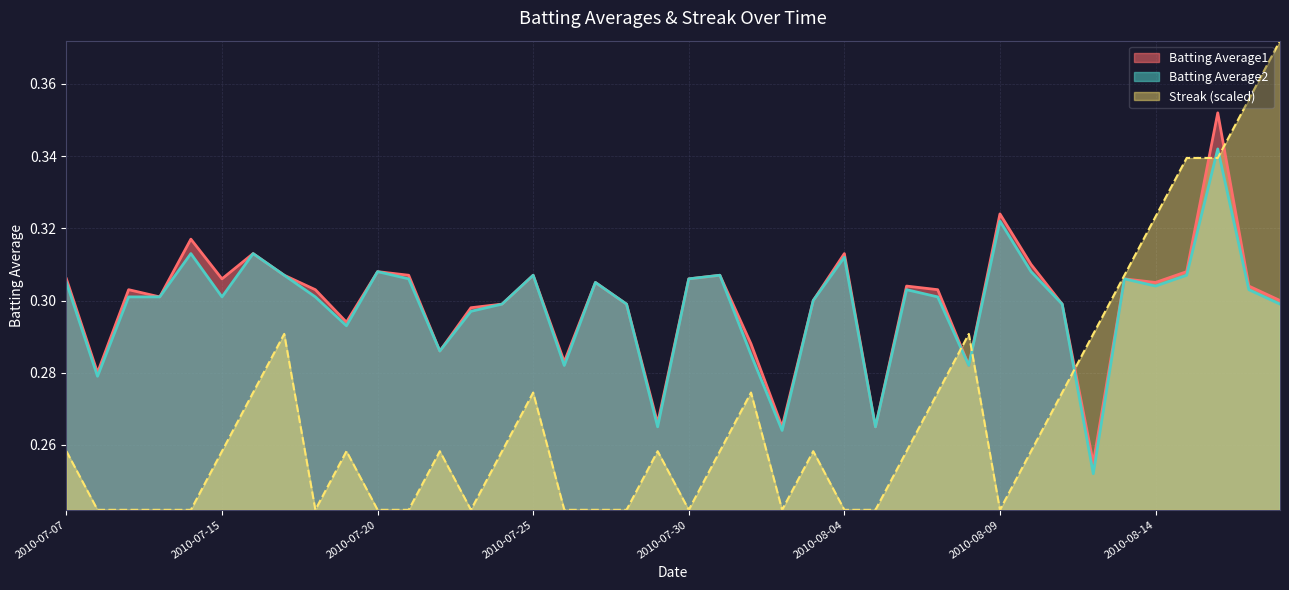

Which series ends up on top after the final intersection of Batting Average1 and Streak?

Streak